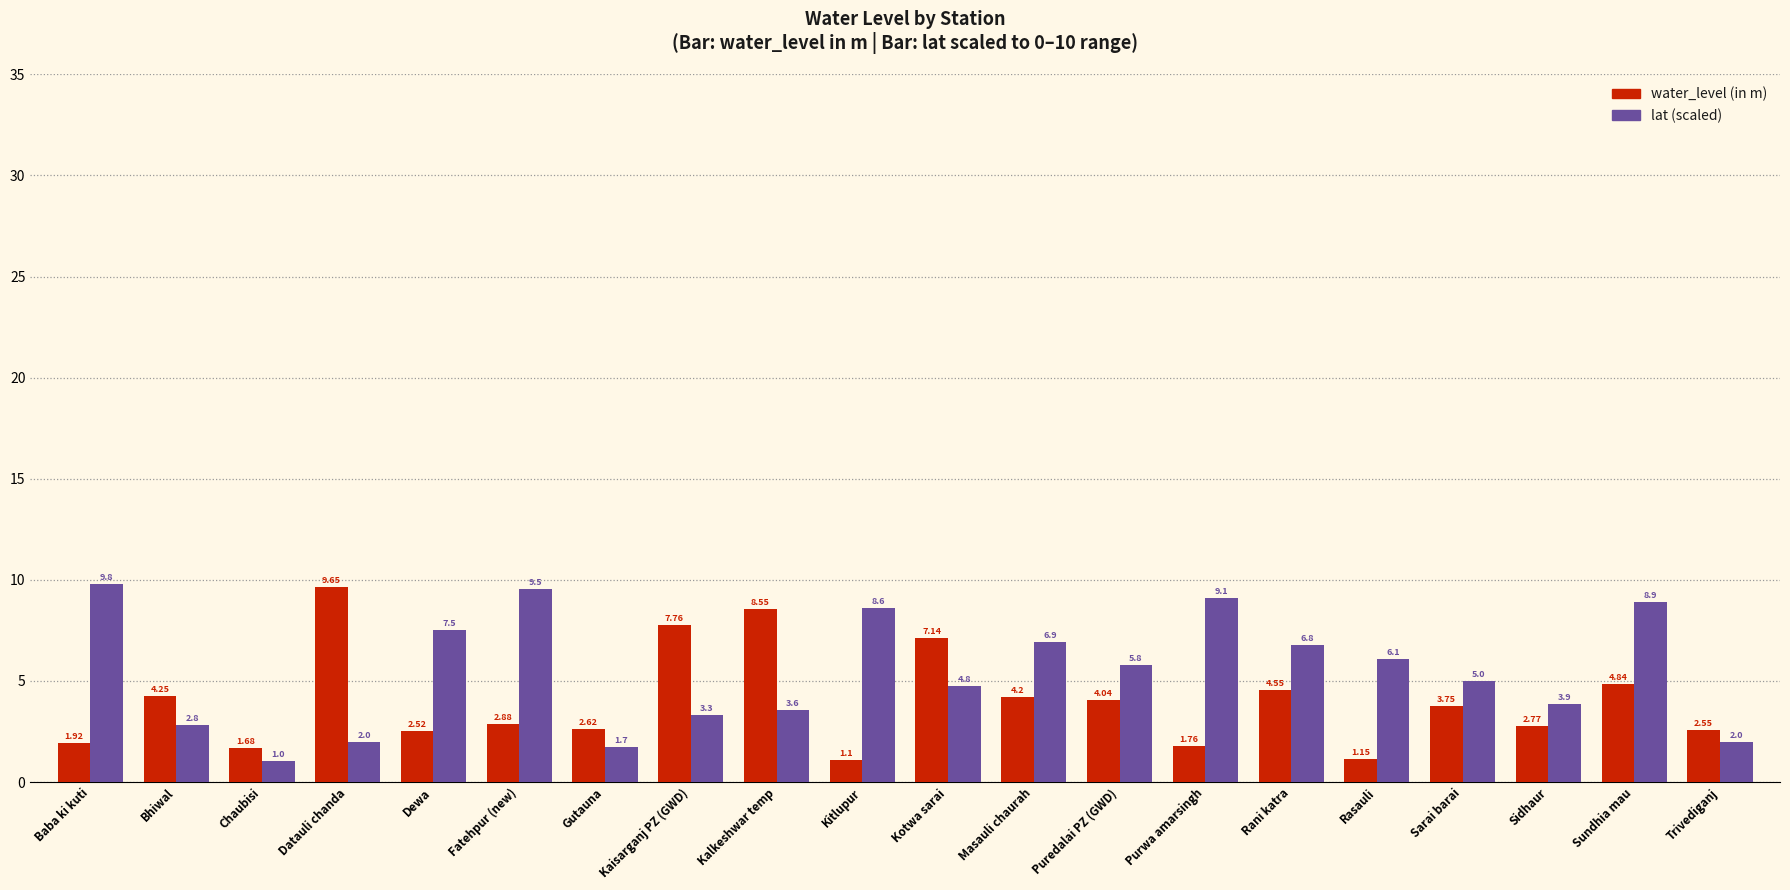

How many groups of bars are there?

20